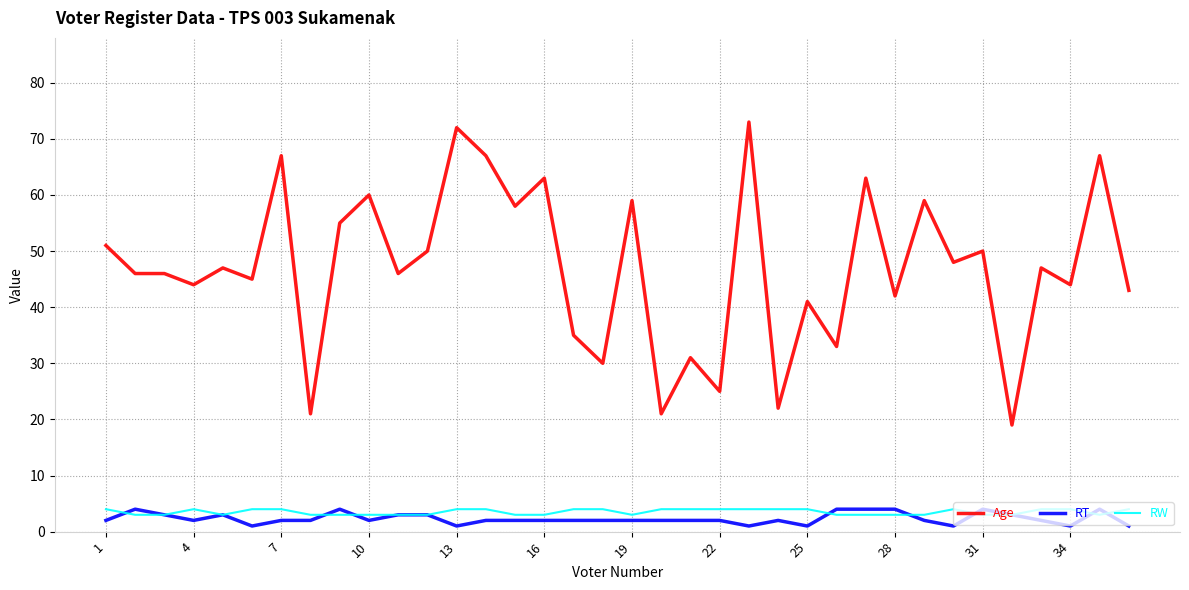

Which series has the widest spread of values?

Age